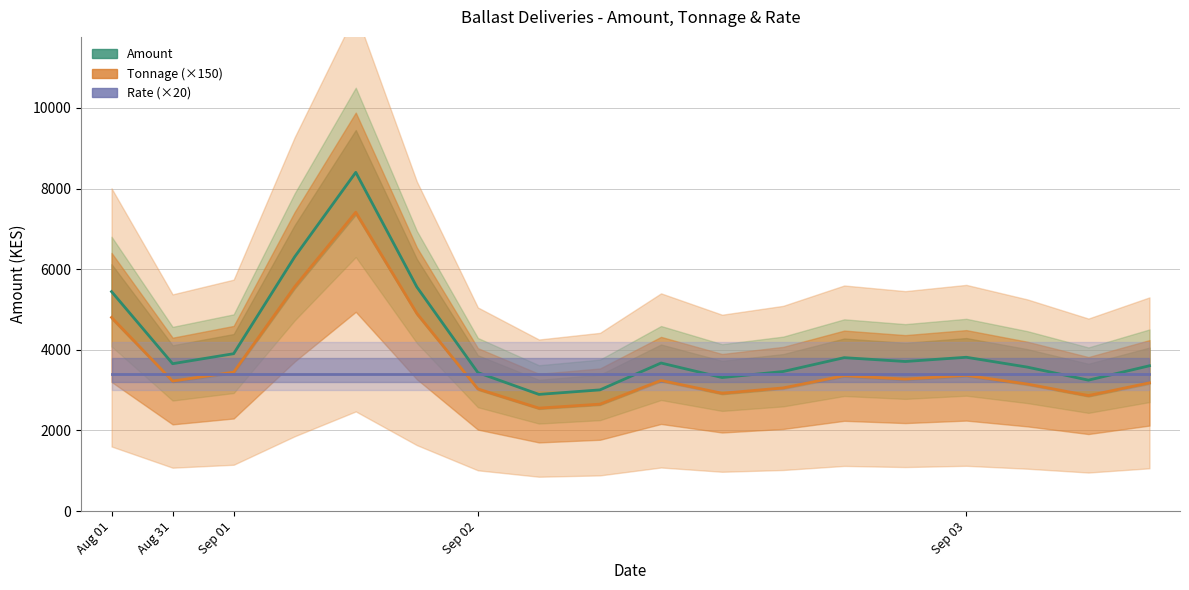

What is the sum of all Tonnage values?

440.0